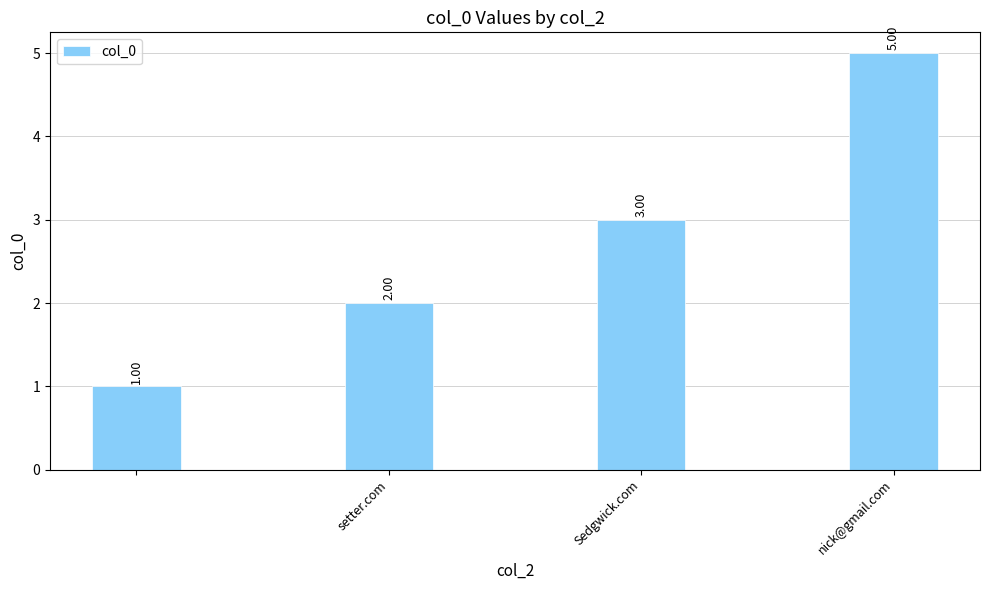

Reading left to right, list all the values displayed in this chart.

1	2	3	5